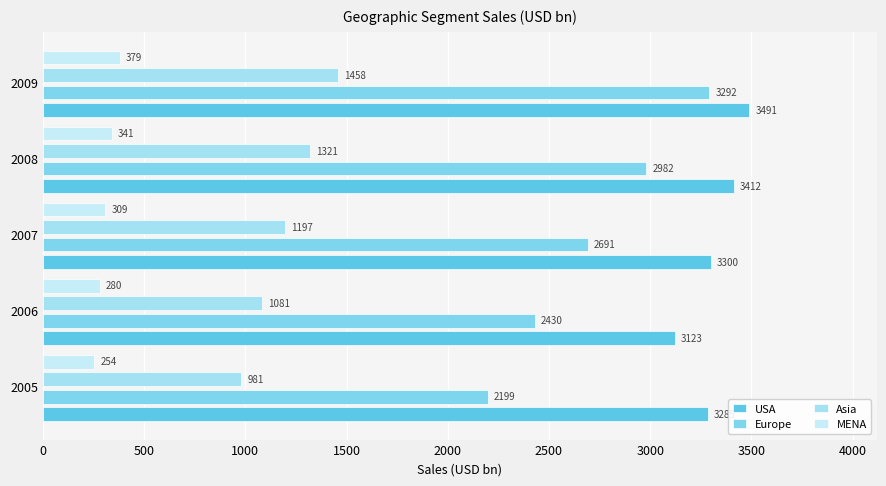

Reading left to right, extract all data points from this chart.

USA: 3284.6	3122.8	3299.8	3412.1	3490.7
Europe: 2198.7	2430.0	2690.8	2981.8	3292.1
Asia: 981.2	1080.7	1197.0	1321.1	1458.1
MENA: 254.3	280.5	309.4	341.5	379.1